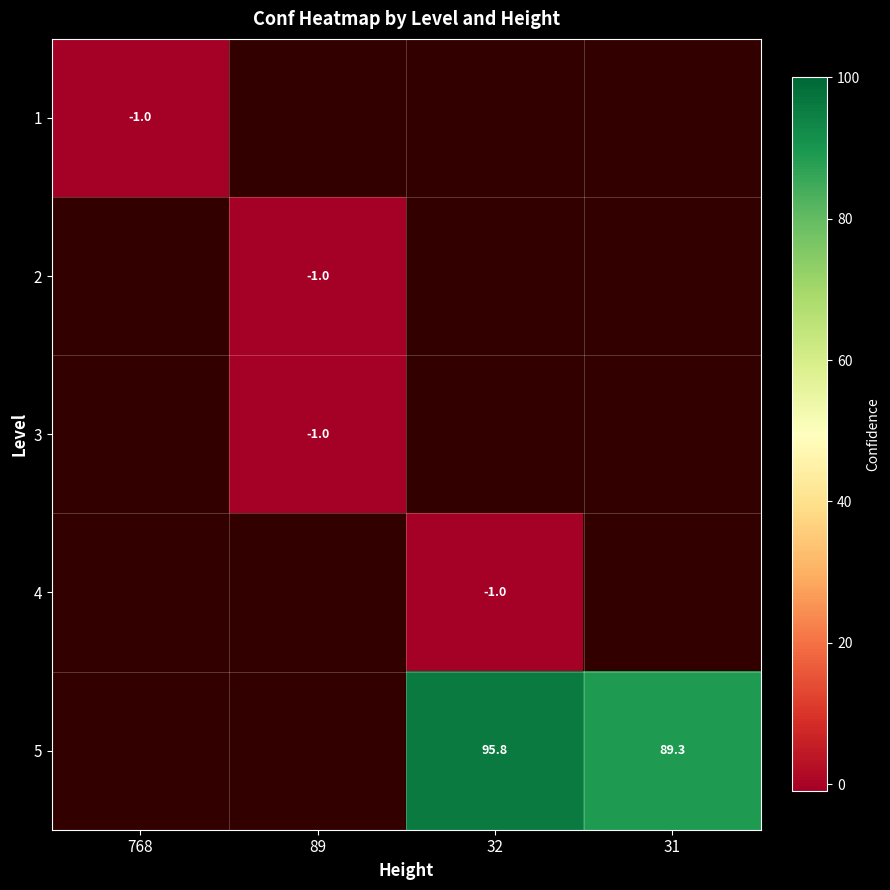

How many data points does each series have?

4